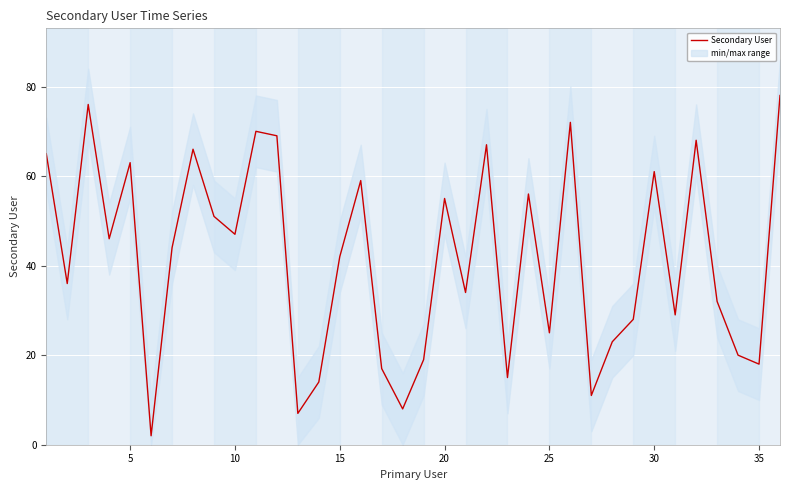

True or false: the data has more than 2 interior local peaks.

True